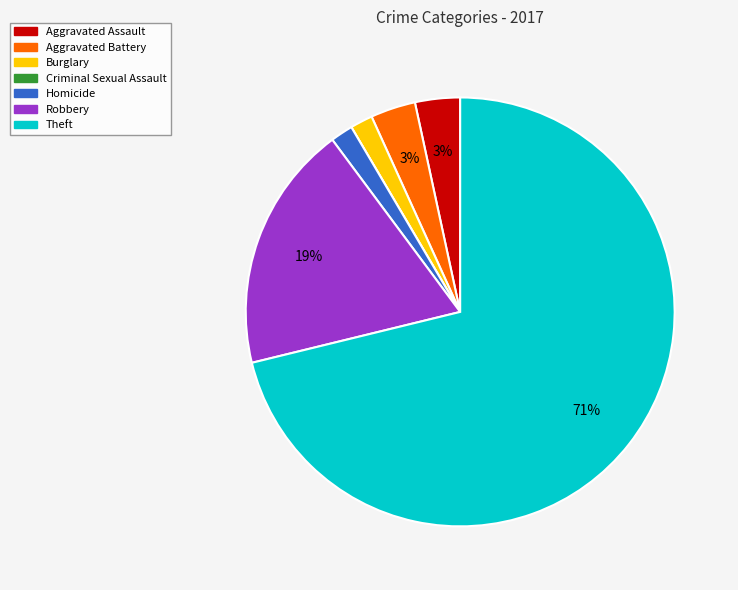

To the nearest percent, what is the combined percentage of Robbery and Theft?

90%